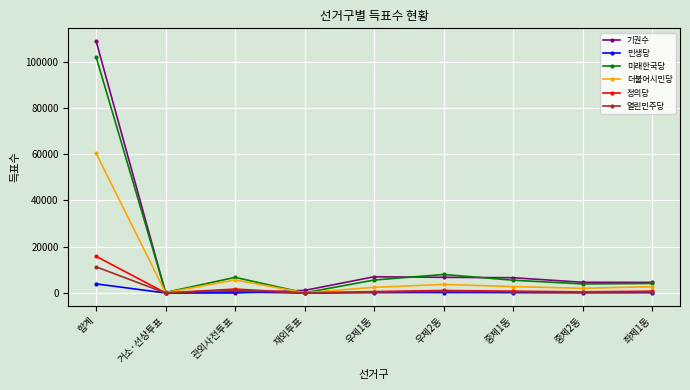

Where is the first local minimum for 더불어시민당?

거소·선상투표